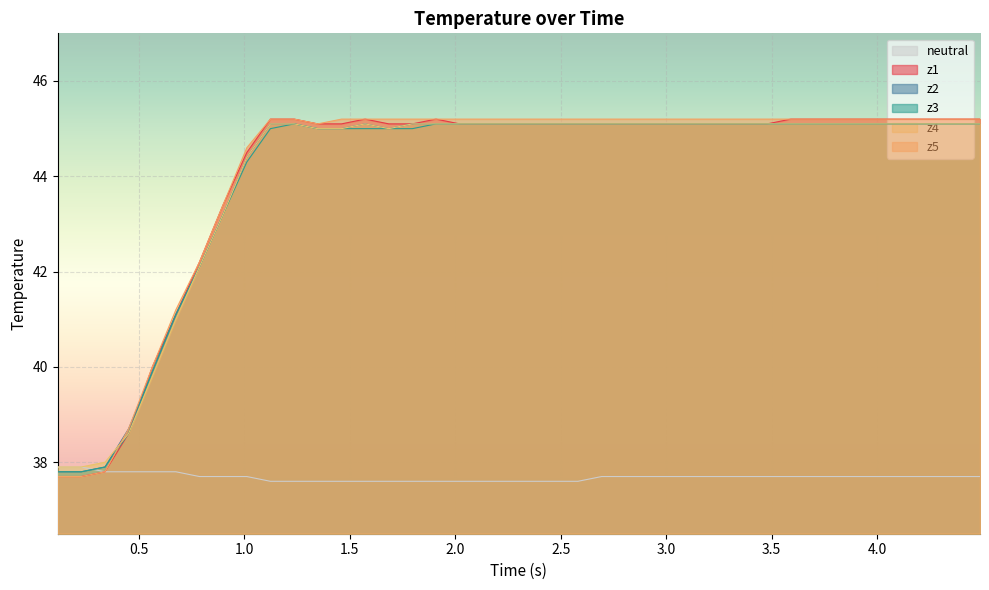

What is the minimum value shown in the chart?

37.6